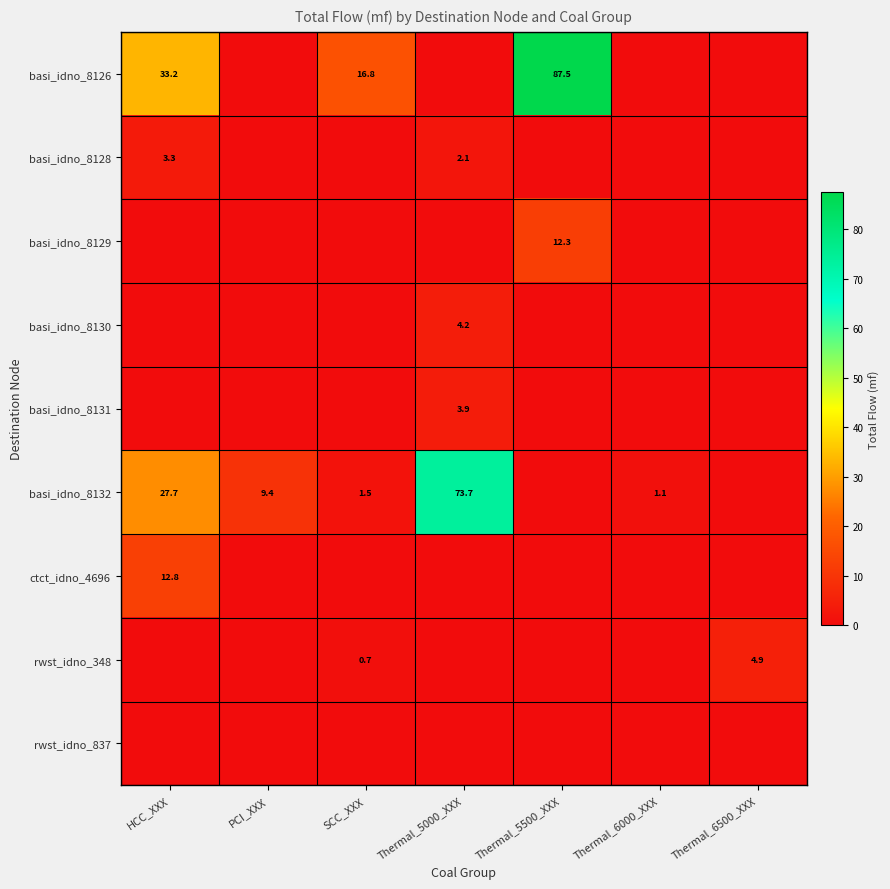

Is it true that basi_idno_8132 equals 16.8 at Thermal_5000_XXX?

False